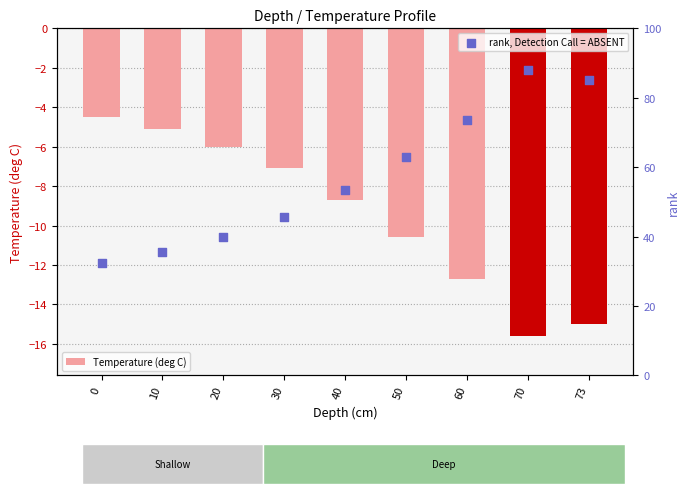

What are all the series names shown in the legend?

Temperature (deg C), rank, Detection Call = ABSENT